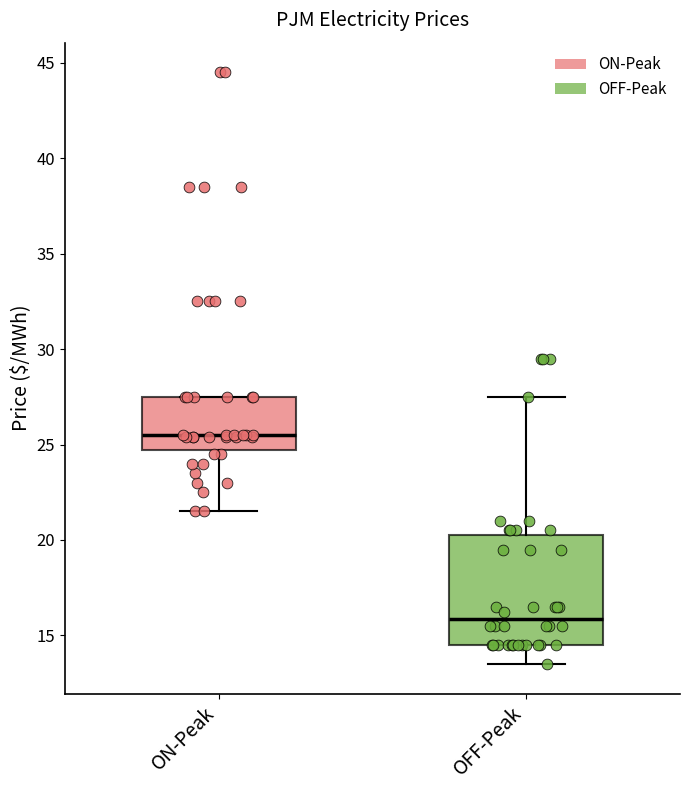

Which box is the tallest, from its lower edge to its upper edge?

OFF-Peak